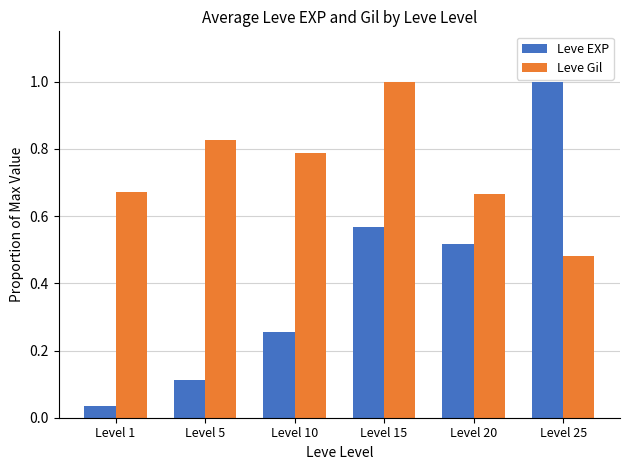

Rank the categories by Leve EXP value from lowest to highest.

Level 1, Level 5, Level 10, Level 20, Level 15, Level 25